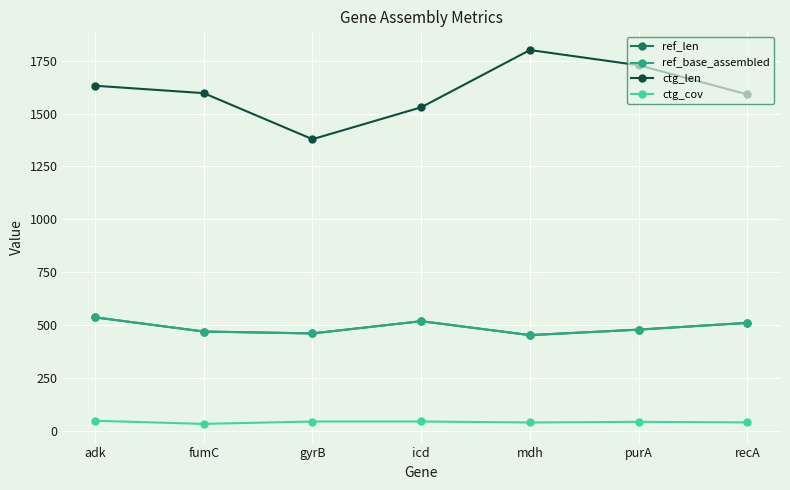

Does the chart have visible grid lines?

Yes